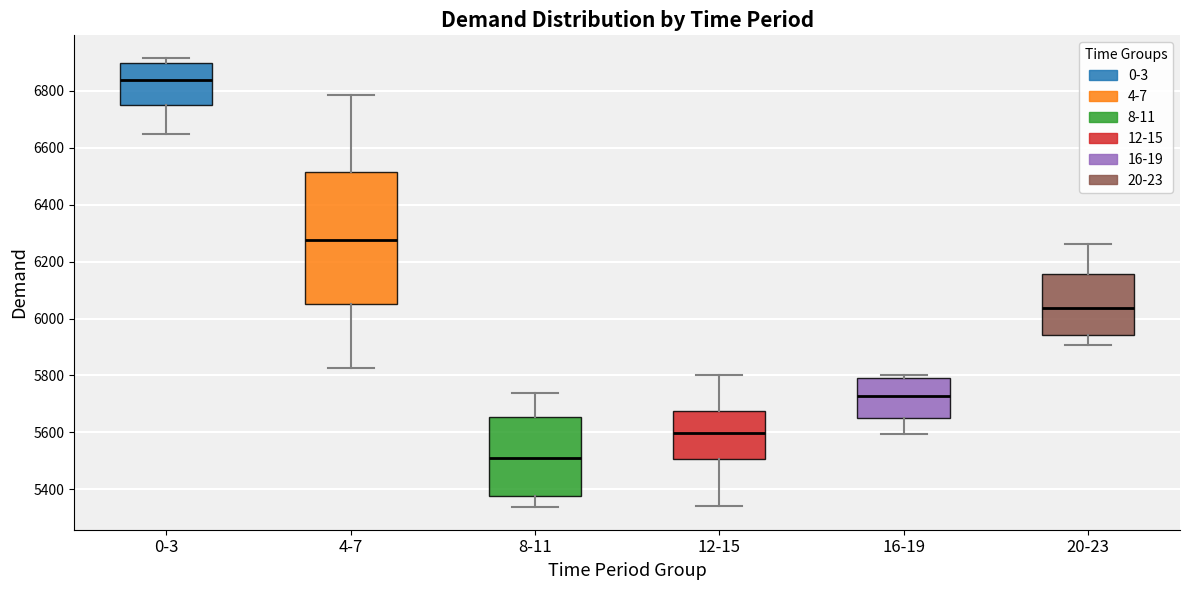

Reading left to right, read every box against the y-axis: the position of its median line, the range the box covers, and the ends of its whiskers. The values are not printed on the chart, so give them approximately, as read against the axis.

0-3: median 6840, box 6740 to 6900, whiskers 6660 to 6920
4-7: median 6280, box 6060 to 6520, whiskers 5820 to 6780
8-11: median 5500, box 5380 to 5660, whiskers 5340 to 5740
12-15: median 5600, box 5500 to 5680, whiskers 5340 to 5800
16-19: median 5720, box 5660 to 5780, whiskers 5600 to 5800
20-23: median 6040, box 5940 to 6160, whiskers 5900 to 6260